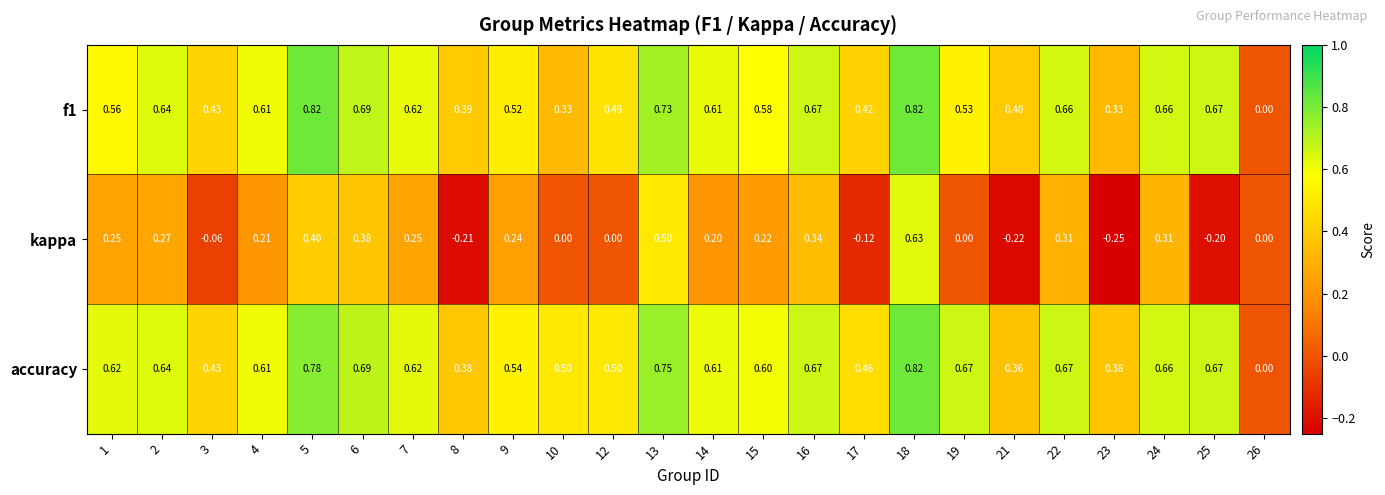

Which series has the largest range (max minus min)?

kappa